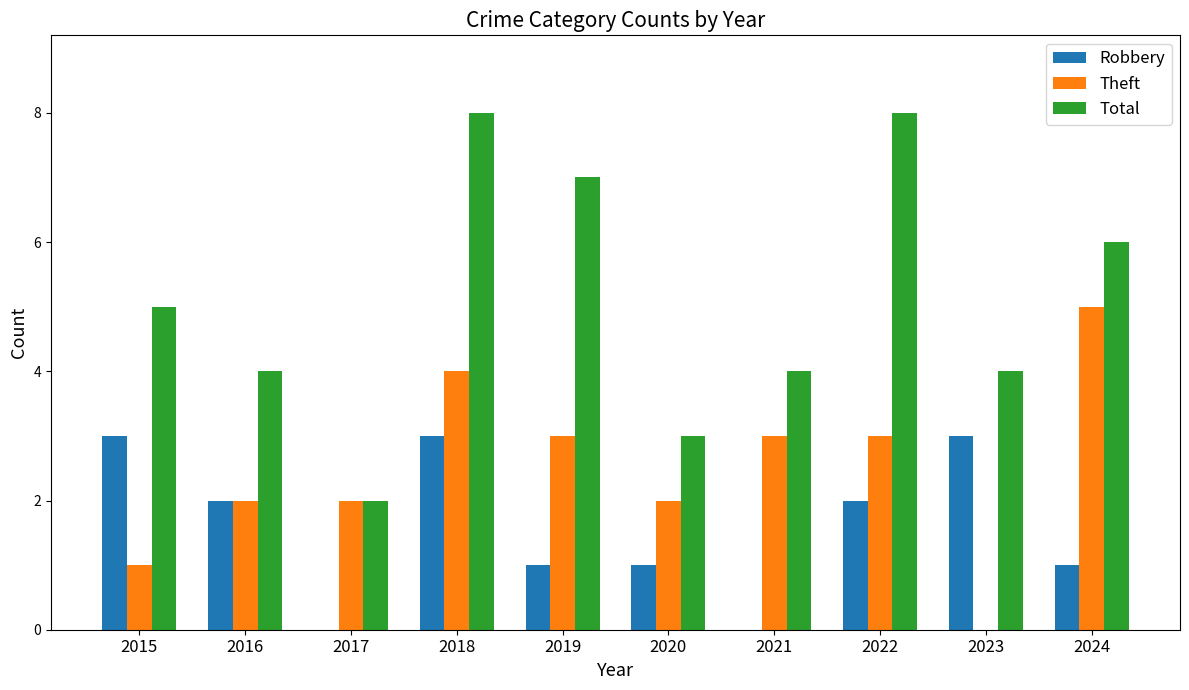

The Theft series shows 2 at 2020. True or false?

True